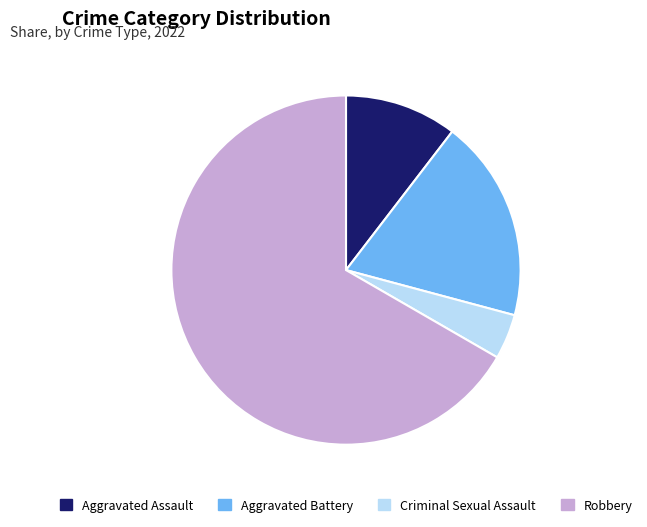

Is it true that Robbery is 55% of the pie?

False